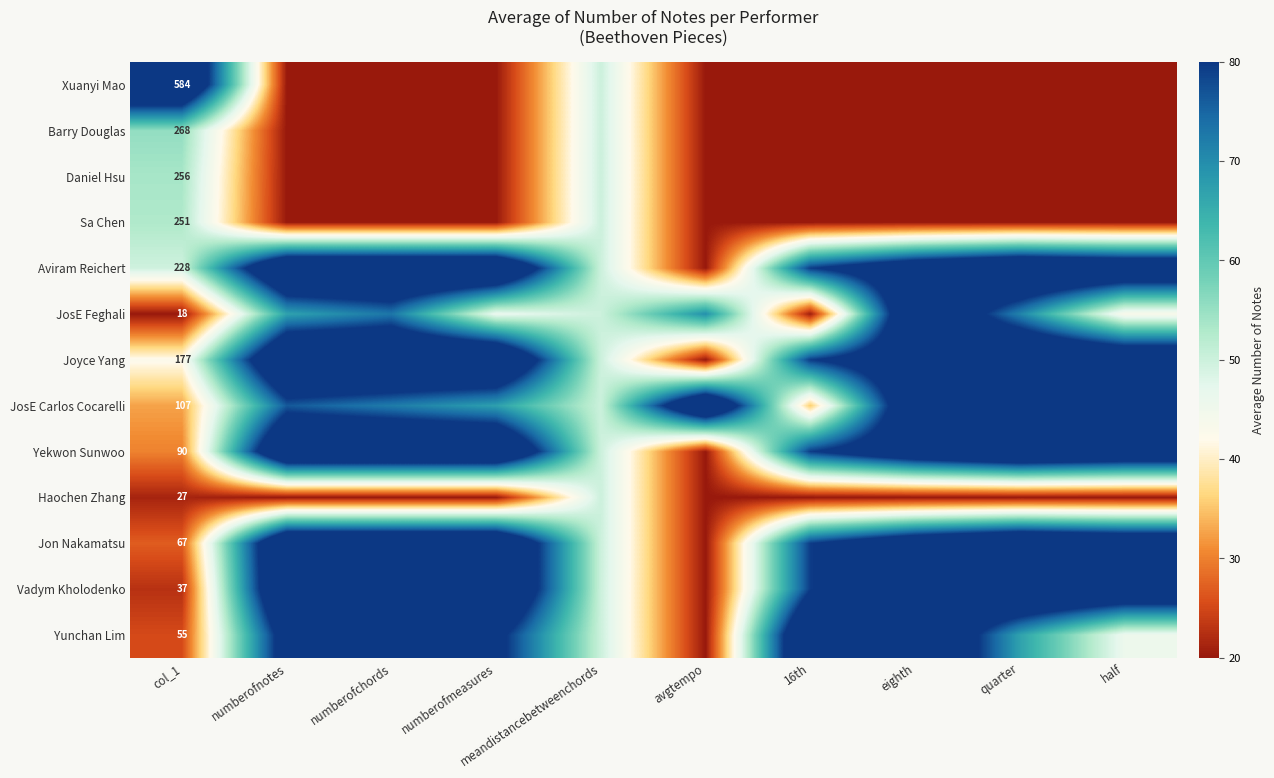

What is the minimum value shown in the chart?

20.0